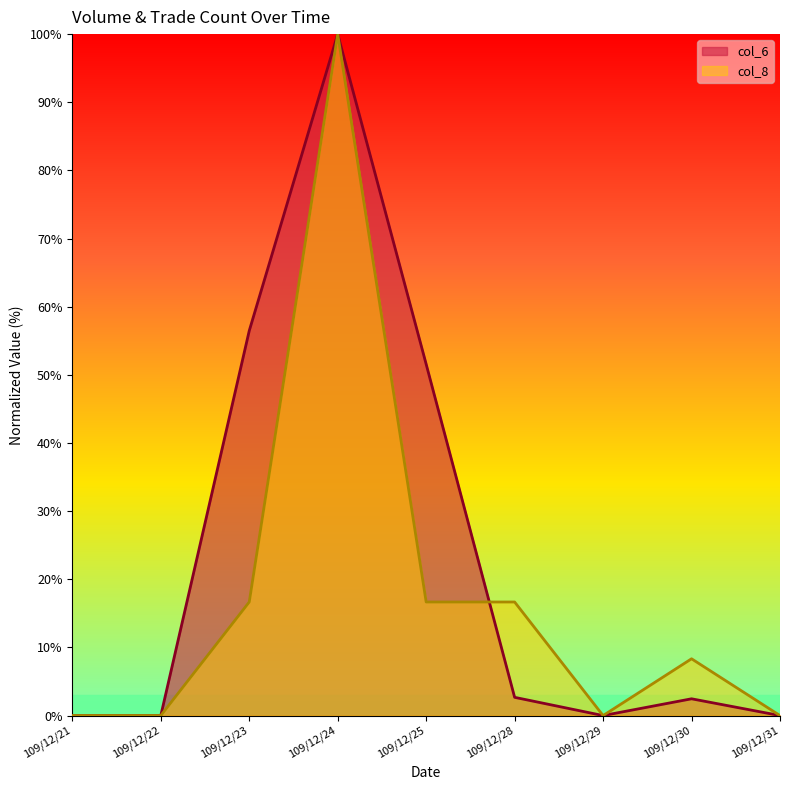

Reading left to right, transcribe all the data shown in this chart.

col_6: 0.0	0.0	56.5	100.0	51.6	2.7	0.0	2.5	0.0
col_8: 0.0	0.0	16.7	100.0	16.7	16.7	0.0	8.3	0.0